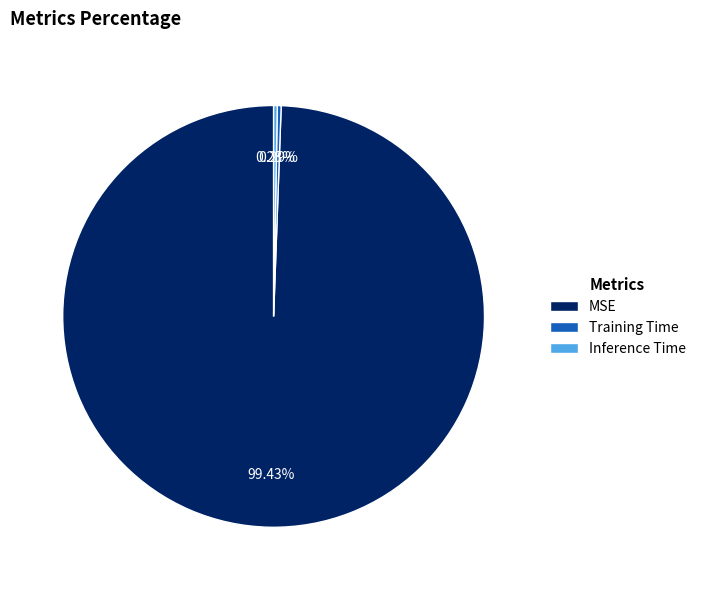

Combined, what portion of the pie is Training Time and Inference Time?

0.6%